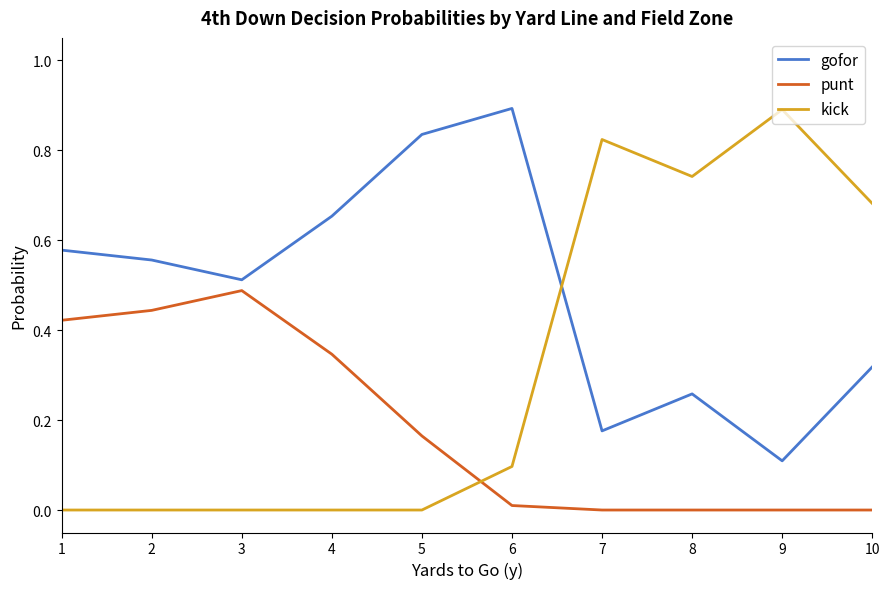

After their last crossing, which series has the higher values: gofor or kick?

kick